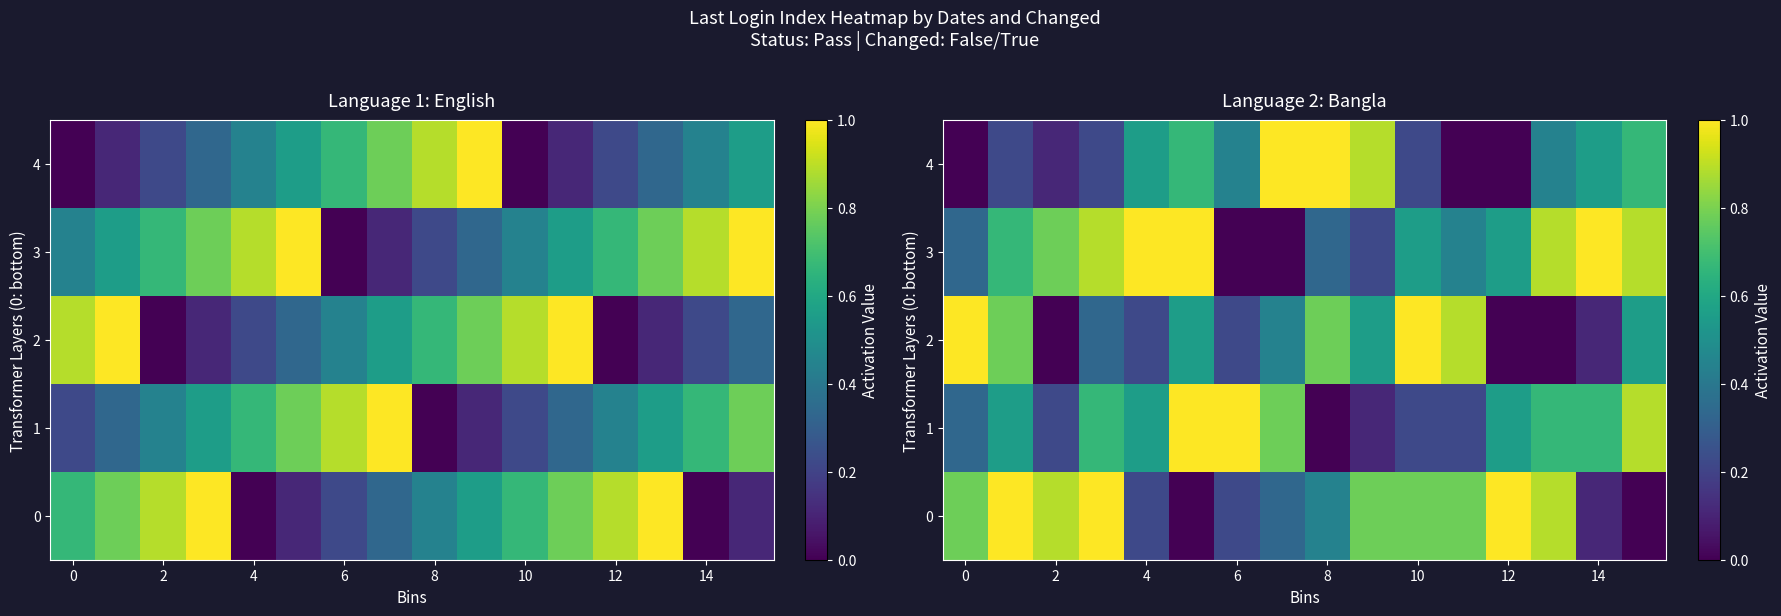

What is the sum of all 4 values?

7.0